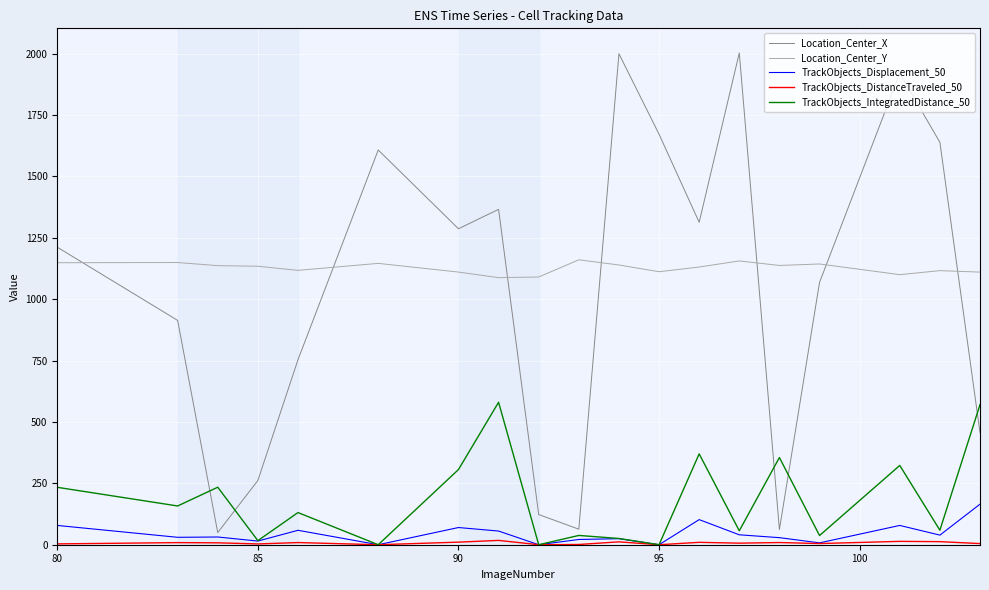

Which series has the largest total across all categories?

Location_Center_Y